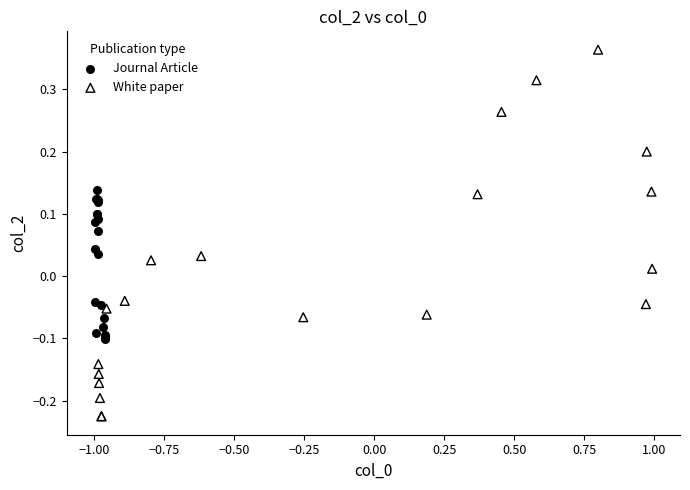

Which series reaches the maximum Y coordinate?

White paper